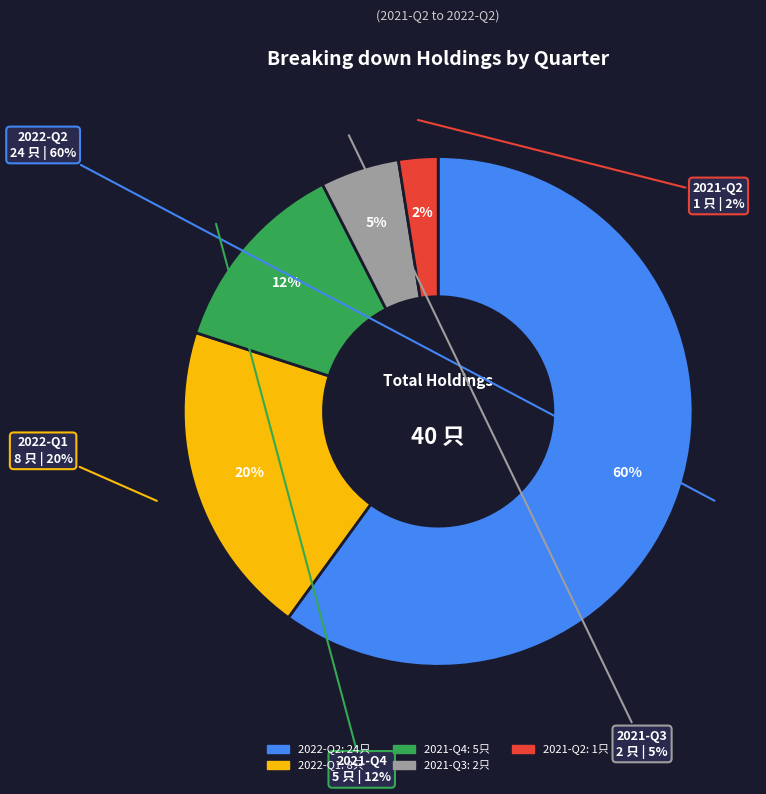

How many segments does this pie chart have?

5